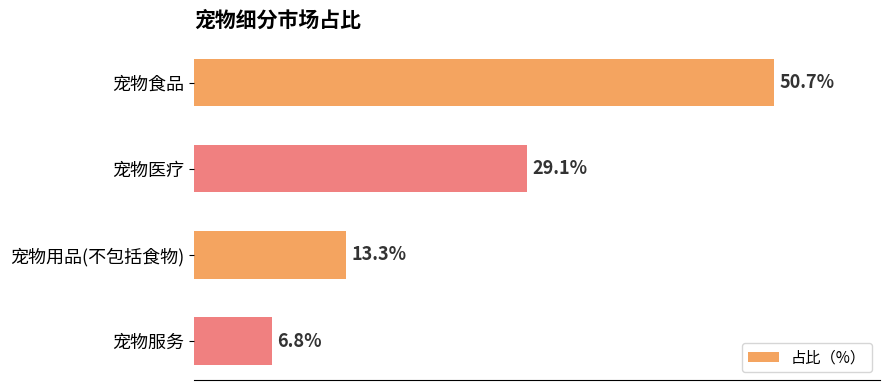

Rank the categories by value from lowest to highest.

宠物服务, 宠物用品(不包括食物), 宠物医疗, 宠物食品